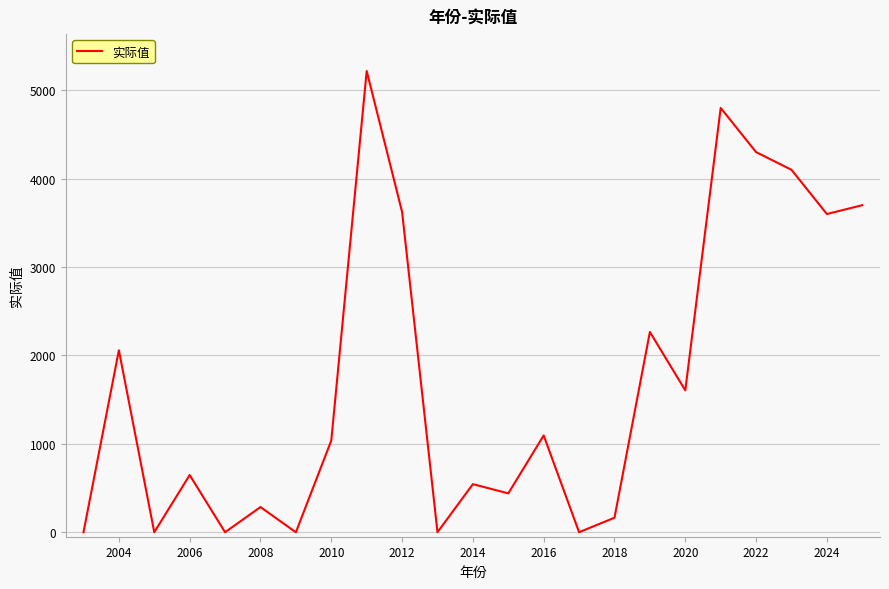

What is the maximum value shown in the chart?

5217.6